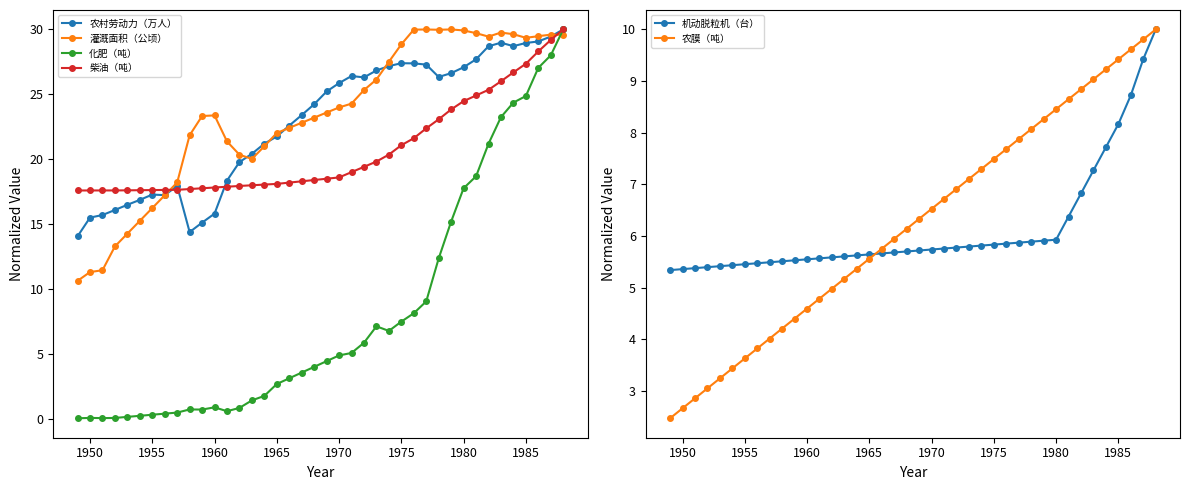

What is the minimum value for 农村劳动力（万人）?

14.1